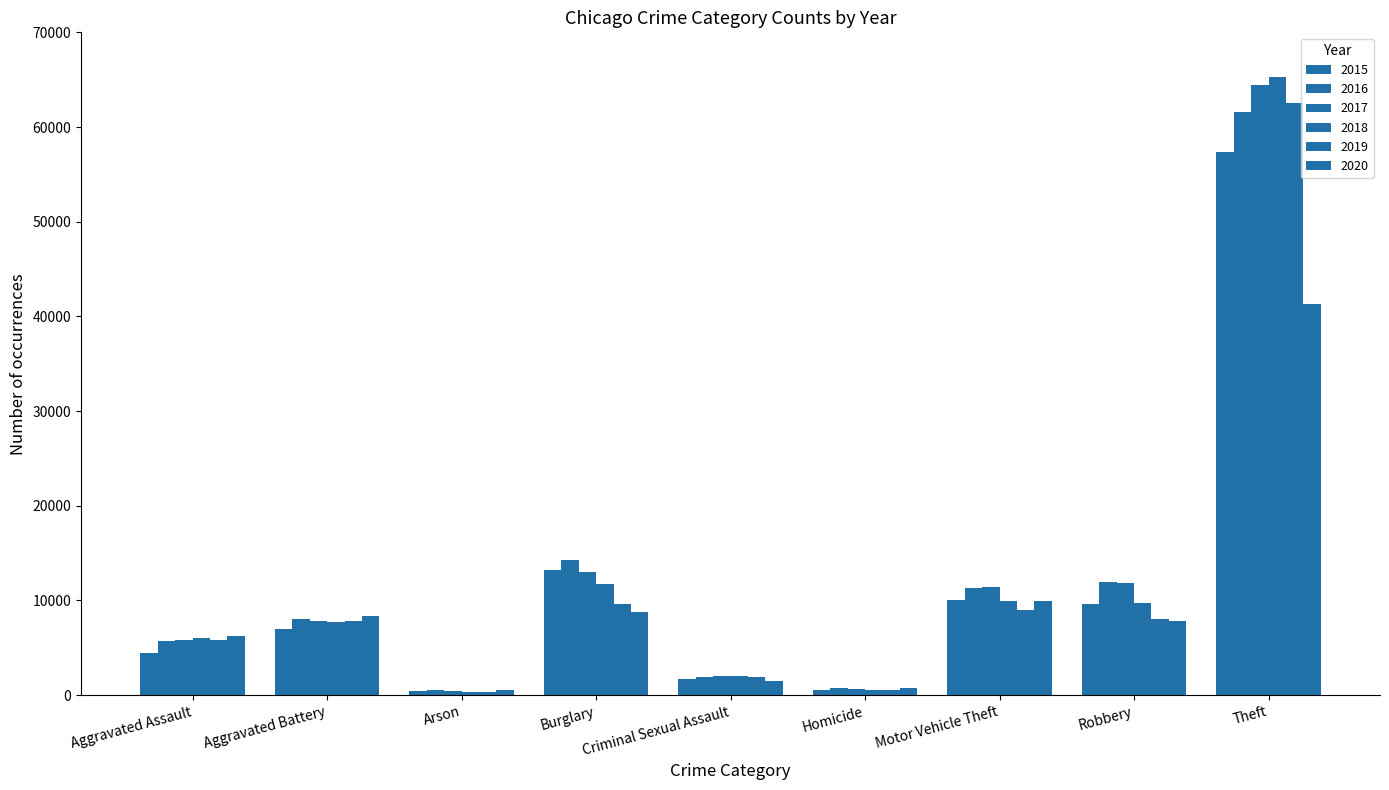

Reading right to left, list all the values displayed in this chart.

2015: 57353	9638	10068	496	1713	13184	448	7018	4480
2016: 61625	11960	11285	786	1869	14289	515	8085	5713
2017: 64386	11881	11380	672	1994	13001	444	7845	5793
2018: 65290	9681	9985	588	2054	11747	373	7734	6002
2019: 62498	7995	8978	499	1930	9639	376	7858	5842
2020: 41350	7855	9962	787	1504	8758	588	8320	6265